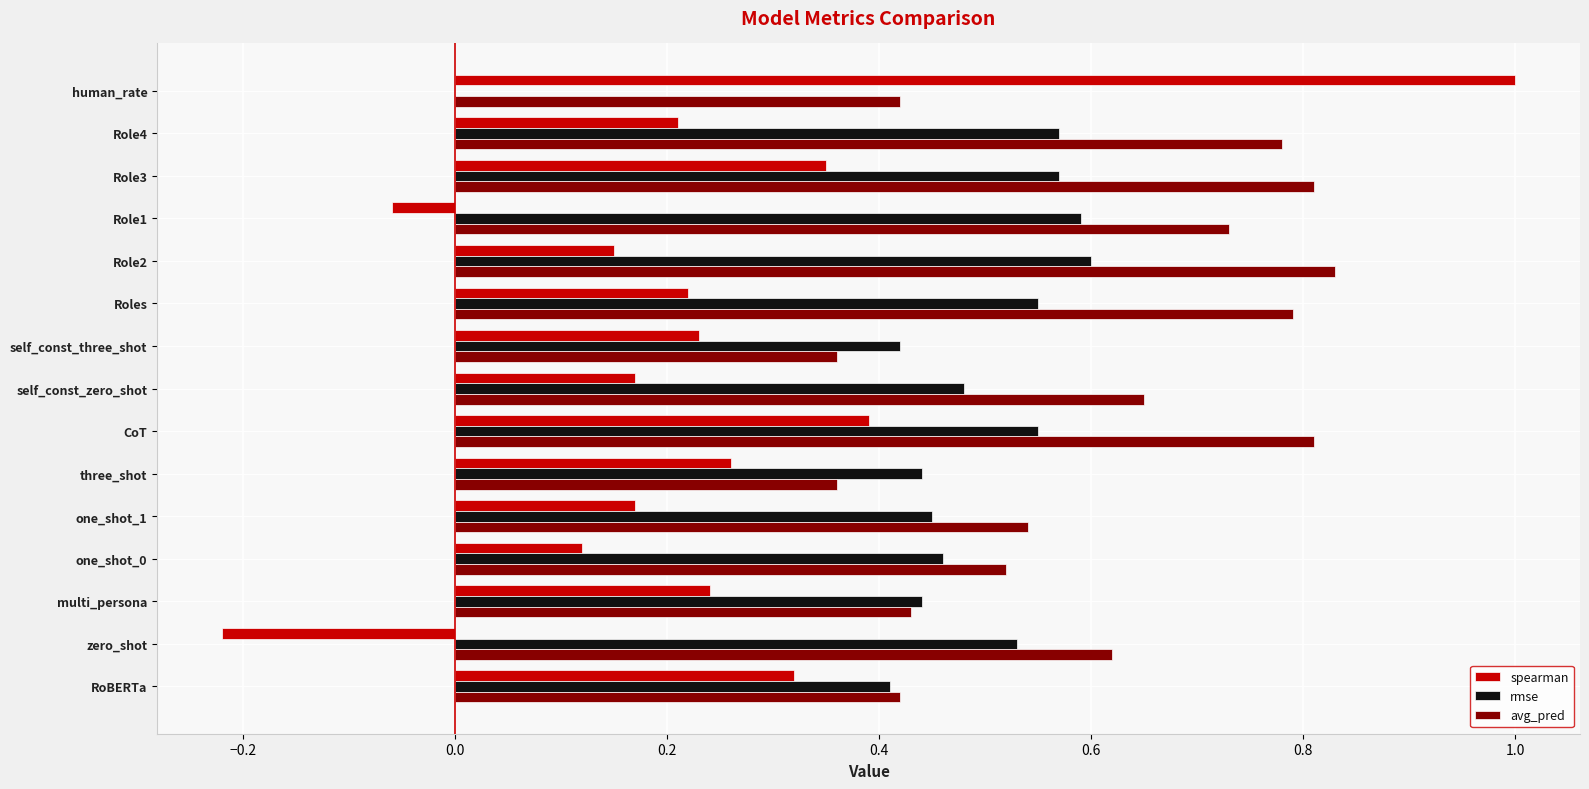

Which series has the largest total across all categories?

avg_pred